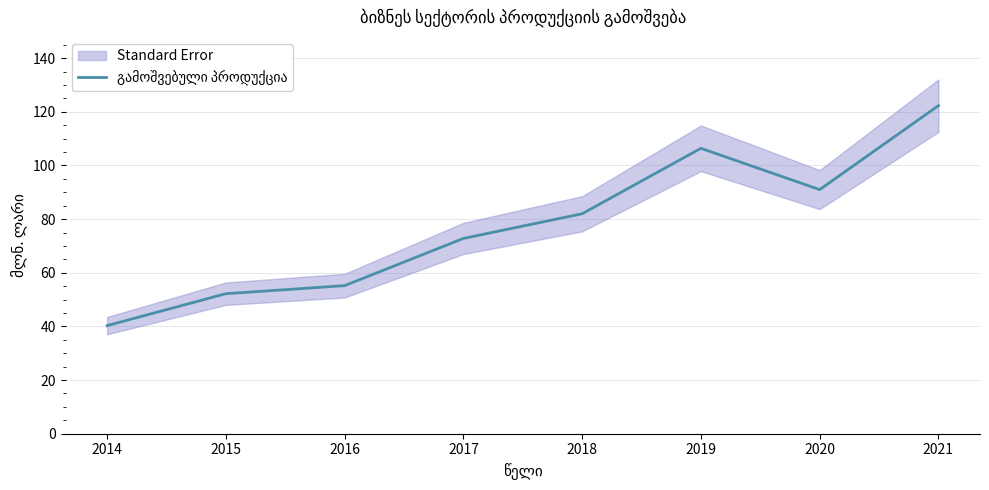

What is the difference between the values at 2019 and 2015?

54.2